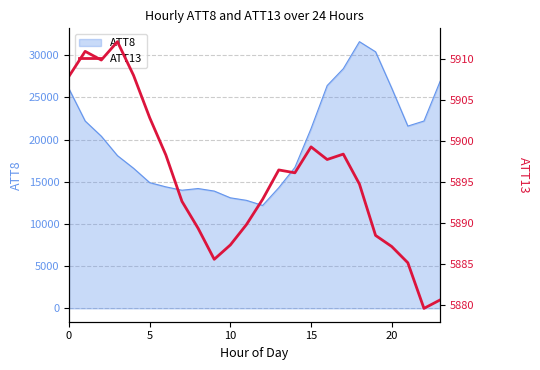

What is the value of the 15th point from the left?

5896.2